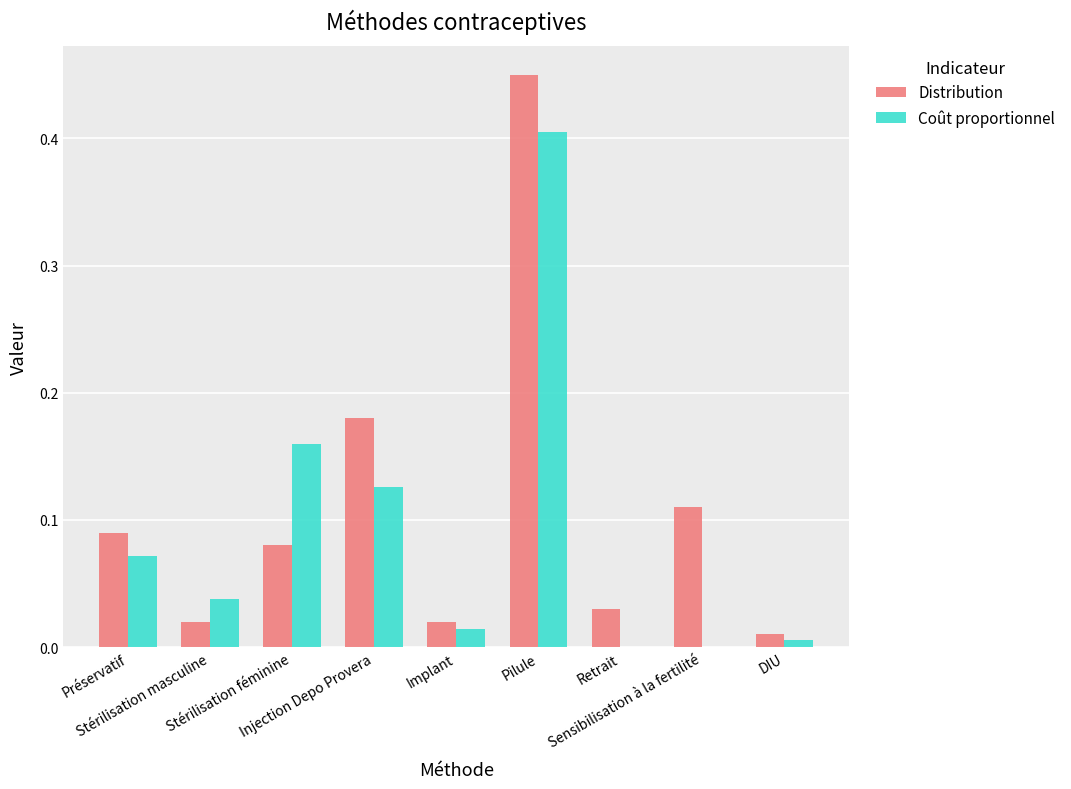

What is the sum of all Distribution values?

1.0